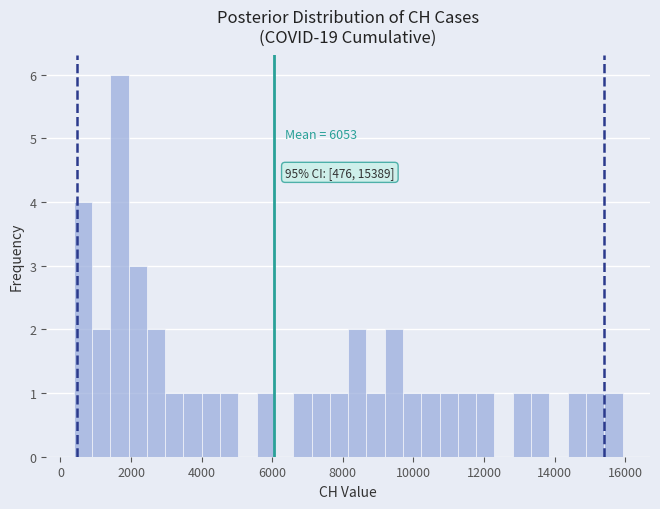

Around what value on the x-axis is the tallest bar? Give the approximate position of its centre, as read against the axis.

1600